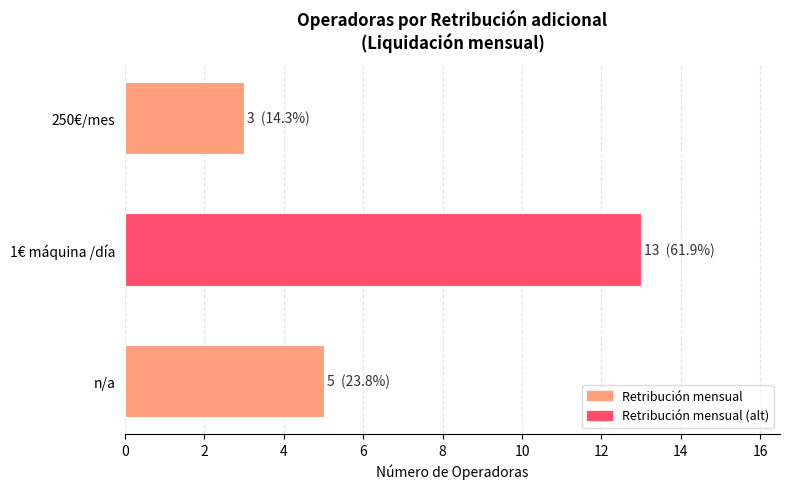

How many categories are shown in the chart?

3